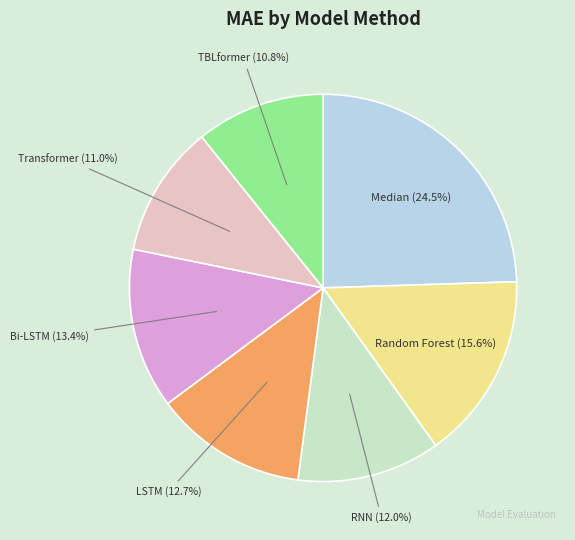

Is there any slice that represents more than half of the pie?

No